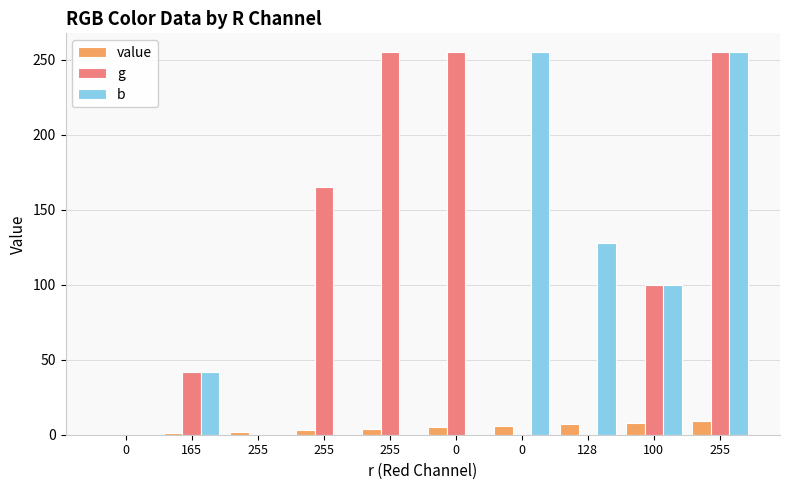

List the labels in order of g value, smallest first.

0, 255, 0, 128, 165, 100, 255, 255, 0, 255